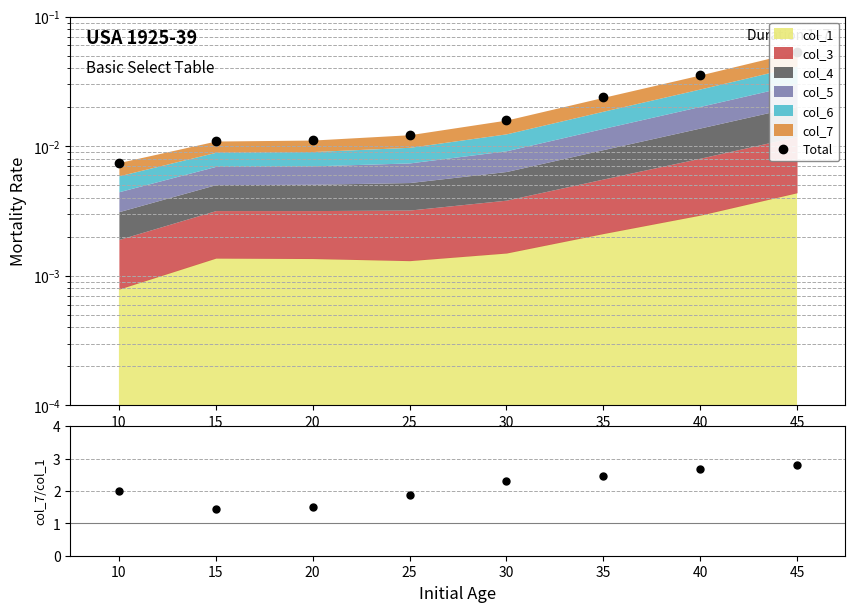

Is it true that the value at 30 is 0.0?

False